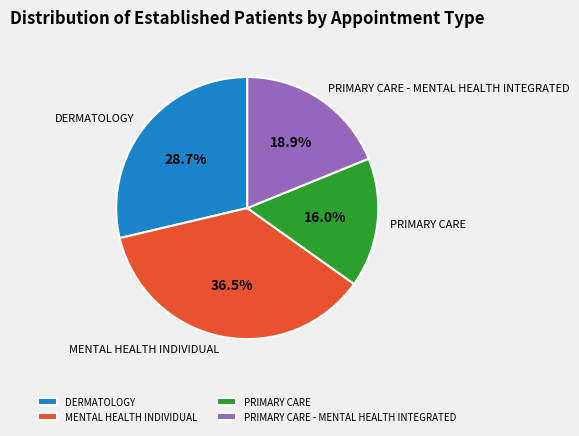

Which category has the biggest portion of the pie?

MENTAL HEALTH INDIVIDUAL